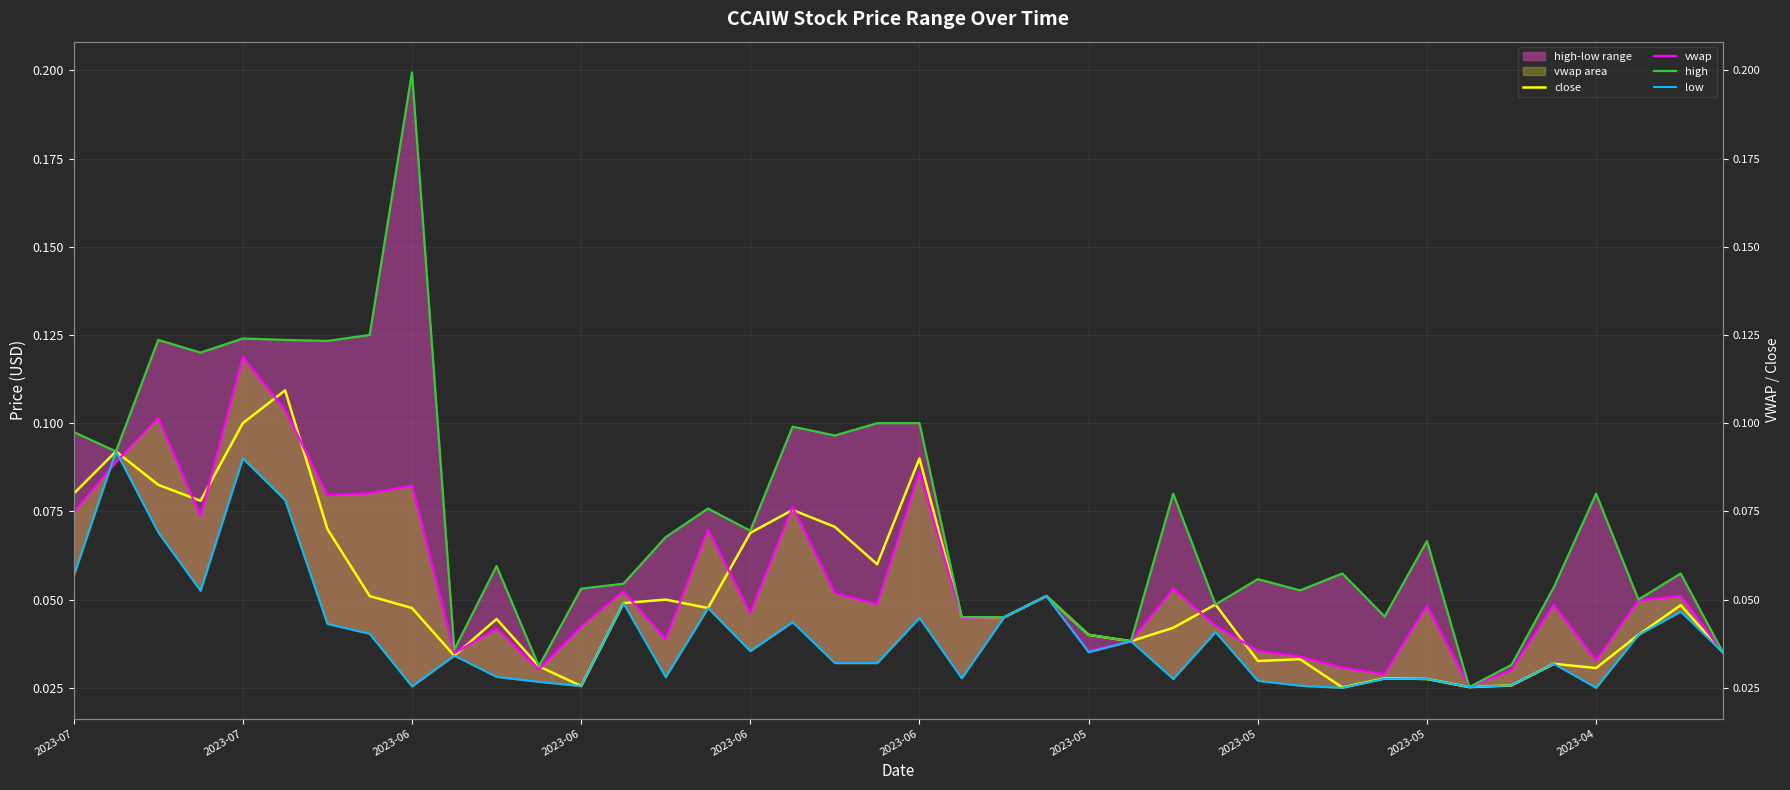

Which series has the largest total across all categories?

high